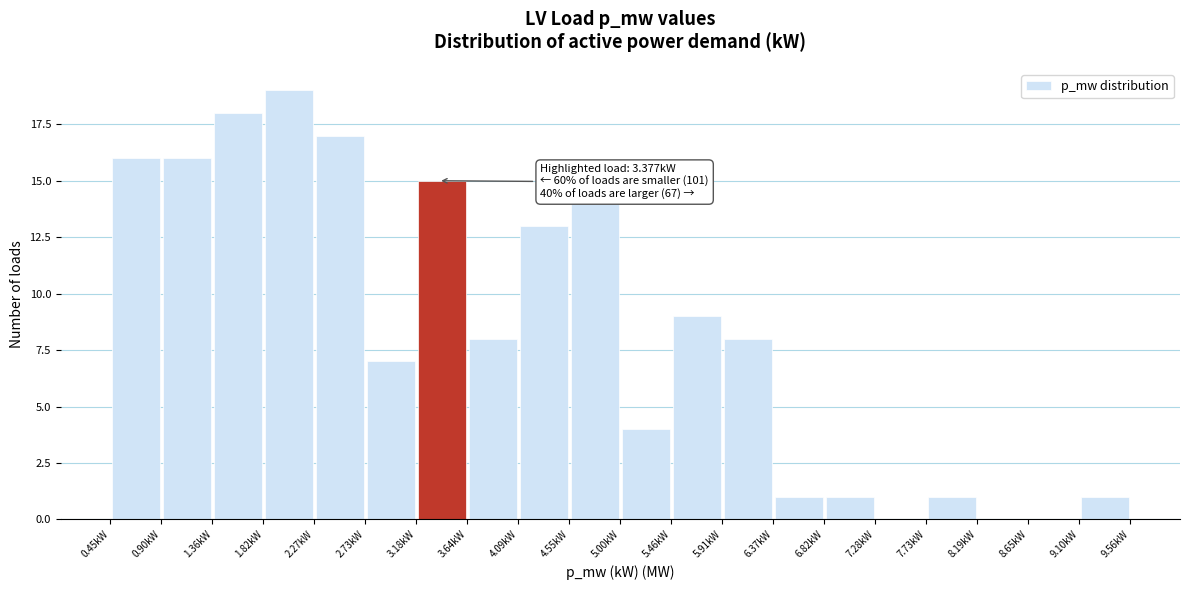

Over which range of the x-axis is the bar tallest?

1.80 to 2.25